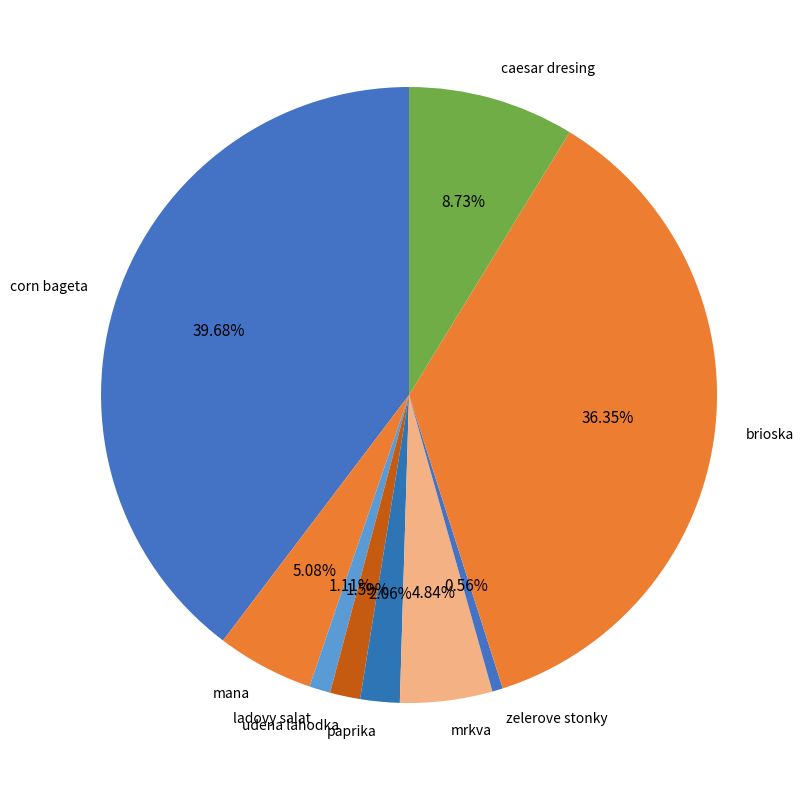

Does corn bageta account for over 50% of the chart?

No